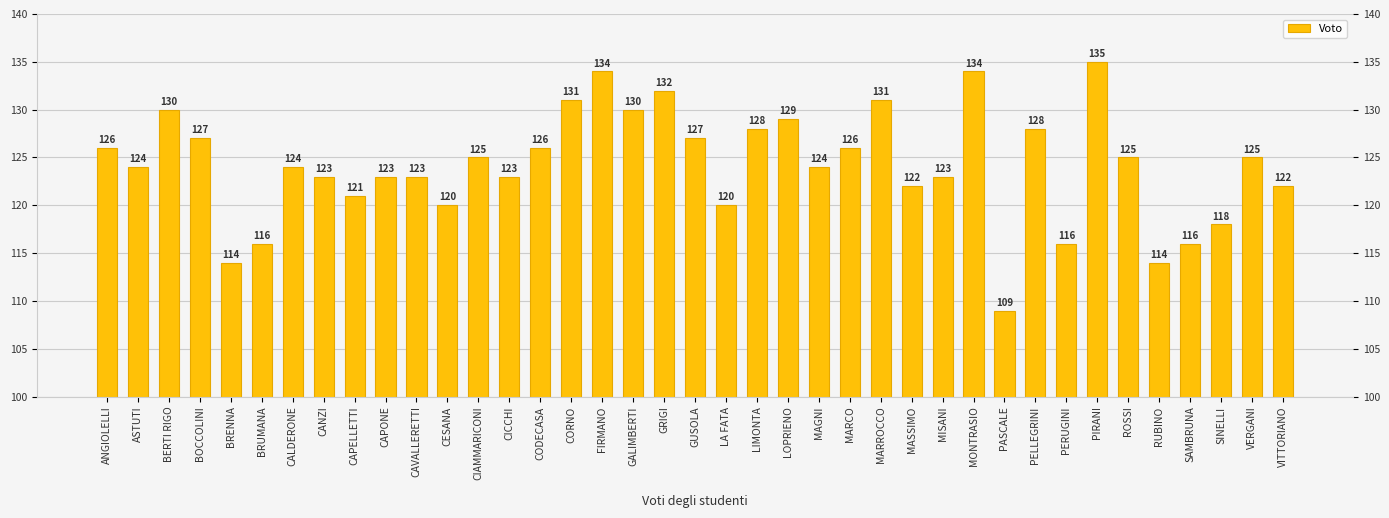

Reading right to left, list all the values displayed in this chart.

122	125	118	116	114	125	135	116	128	109	134	123	122	131	126	124	129	128	120	127	132	130	134	131	126	123	125	120	123	123	121	123	124	116	114	127	130	124	126